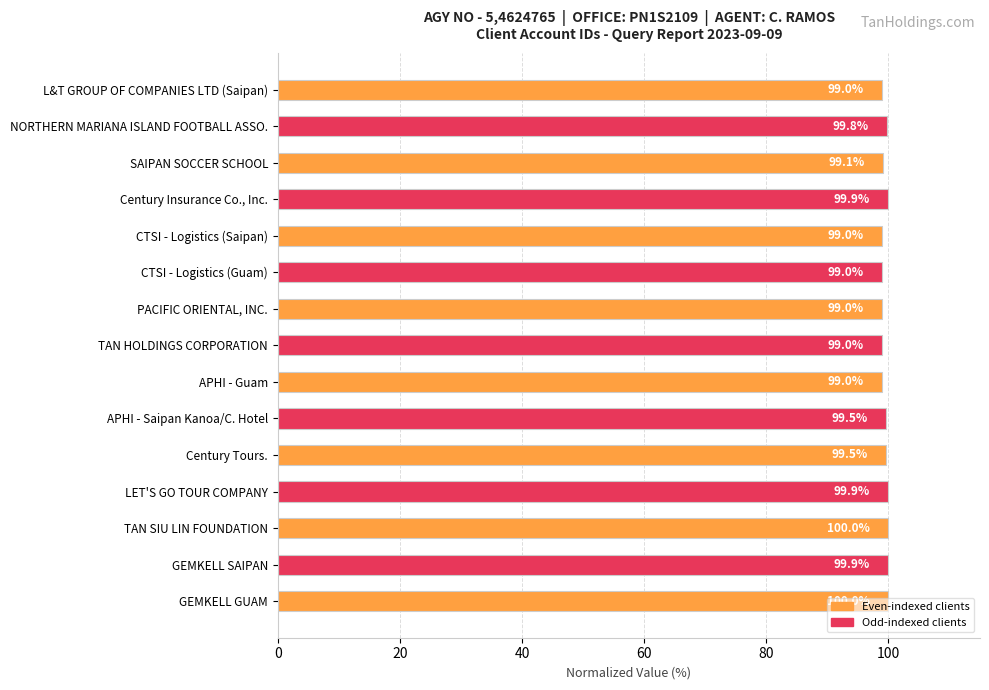

How many series are shown in this chart?

1